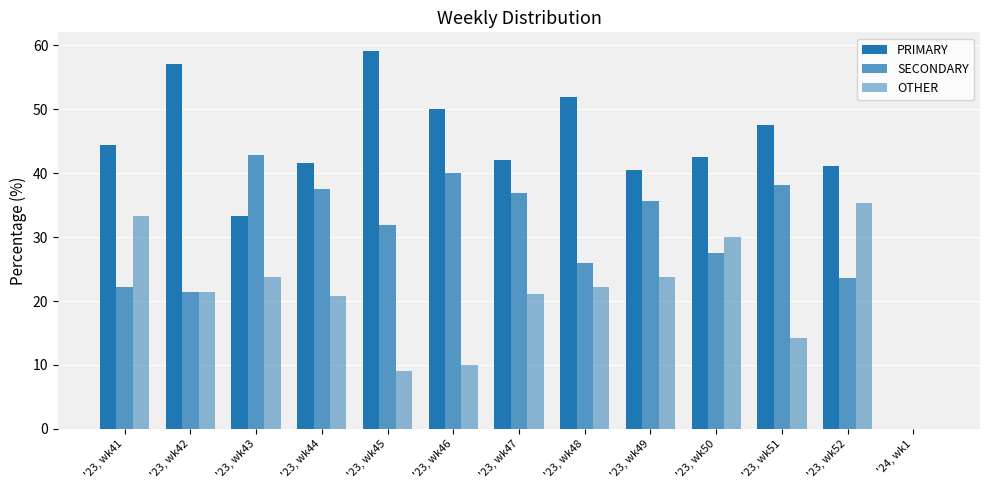

Are the bars grouped side by side (vs. stacked)?

Yes